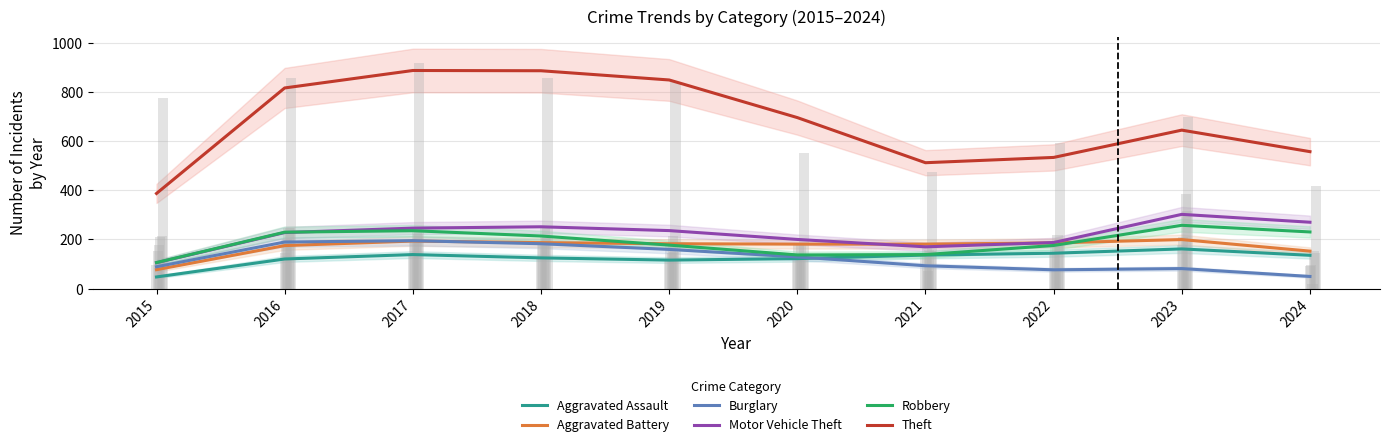

Is it true that Aggravated Assault equals 67.5 at 2021?

False